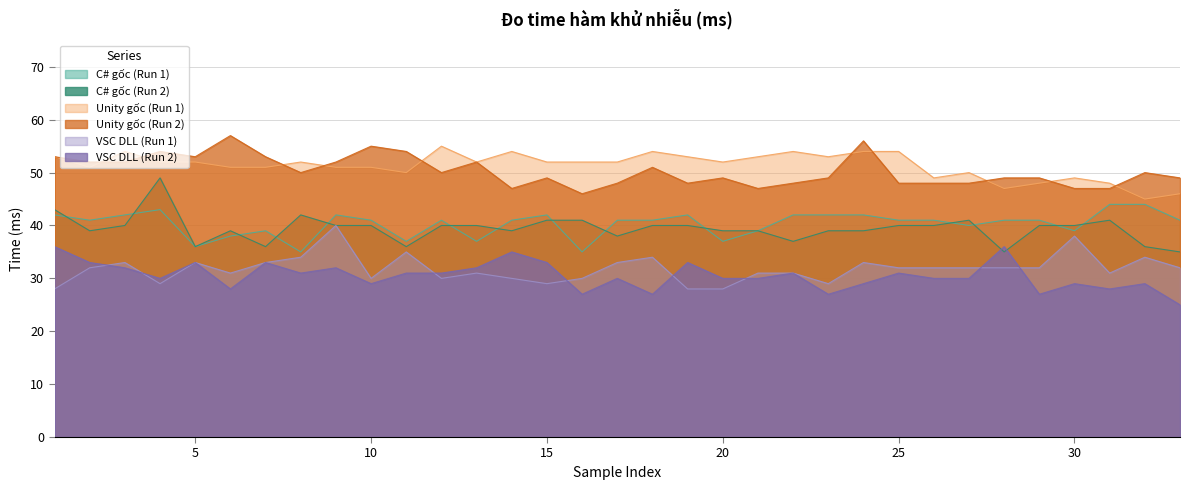

Reading right to left, what are all the values shown in this chart?

C# gốc (Run 1): 33=41	32=44	31=44	30=39	29=41	28=41	27=40	26=41	25=41	24=42	23=42	22=42	21=39	20=37	19=42	18=41	17=41	16=35	15=42	14=41	13=37	12=41	11=37	10=41	9=42	8=35	7=39	6=38	5=36	4=43	3=42	2=41	1=42
C# gốc (Run 2): 33=35	32=36	31=41	30=40	29=40	28=35	27=41	26=40	25=40	24=39	23=39	22=37	21=39	20=39	19=40	18=40	17=38	16=41	15=41	14=39	13=40	12=40	11=36	10=40	9=40	8=42	7=36	6=39	5=36	4=49	3=40	2=39	1=43
Unity gốc (Run 1): 33=46	32=45	31=48	30=49	29=48	28=47	27=50	26=49	25=54	24=54	23=53	22=54	21=53	20=52	19=53	18=54	17=52	16=52	15=52	14=54	13=52	12=55	11=50	10=51	9=51	8=52	7=51	6=51	5=52	4=52	3=54	2=51	1=53
Unity gốc (Run 2): 33=49	32=50	31=47	30=47	29=49	28=49	27=48	26=48	25=48	24=56	23=49	22=48	21=47	20=49	19=48	18=51	17=48	16=46	15=49	14=47	13=52	12=50	11=54	10=55	9=52	8=50	7=53	6=57	5=53	4=54	3=52	2=52	1=53
VSC DLL (Run 1): 33=32	32=34	31=31	30=38	29=32	28=32	27=32	26=32	25=32	24=33	23=29	22=31	21=31	20=28	19=28	18=34	17=33	16=30	15=29	14=30	13=31	12=30	11=35	10=30	9=40	8=34	7=33	6=31	5=33	4=29	3=33	2=32	1=28
VSC DLL (Run 2): 33=25	32=29	31=28	30=29	29=27	28=36	27=30	26=30	25=31	24=29	23=27	22=31	21=30	20=30	19=33	18=27	17=30	16=27	15=33	14=35	13=32	12=31	11=31	10=29	9=32	8=31	7=33	6=28	5=33	4=30	3=32	2=33	1=36